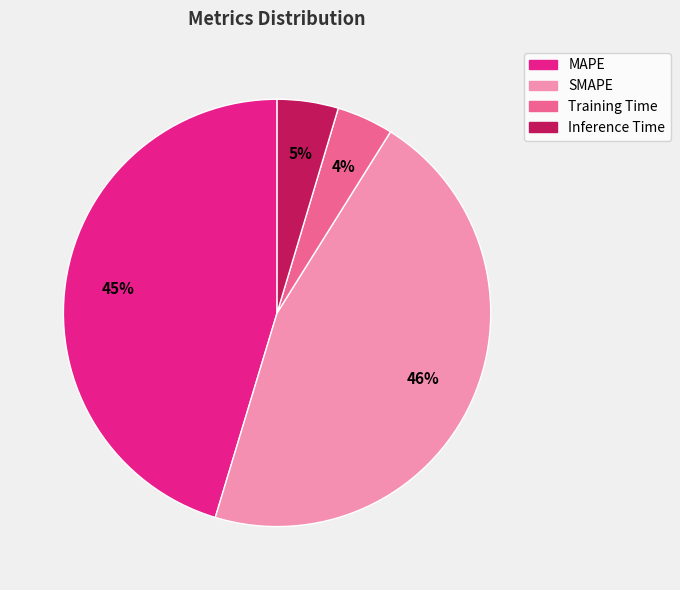

Is it true that Training Time is 4% of the pie?

True